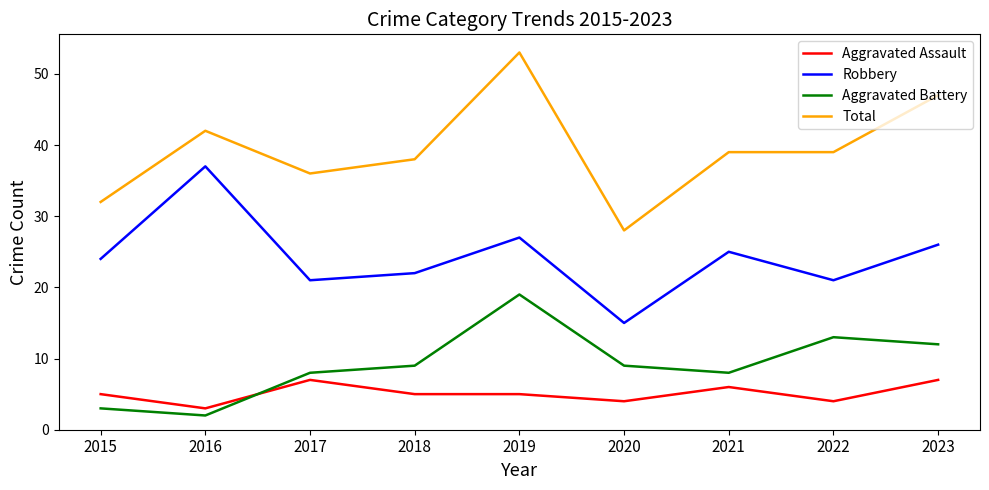

What is the maximum value shown in the chart?

53